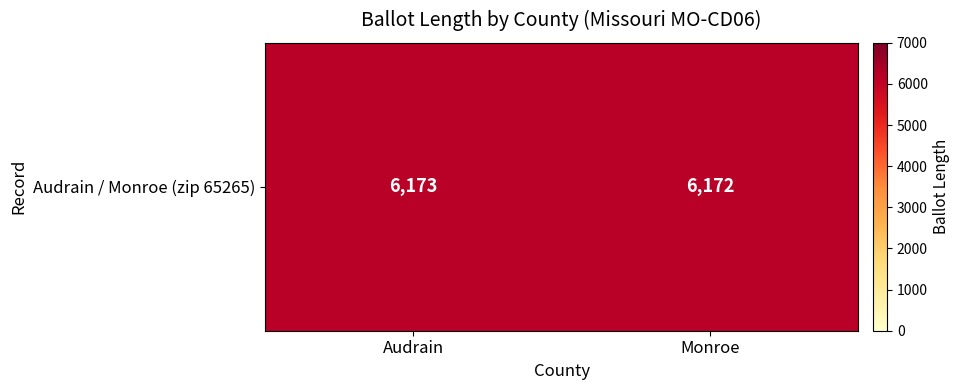

The value at Monroe is 6172. True or false?

True